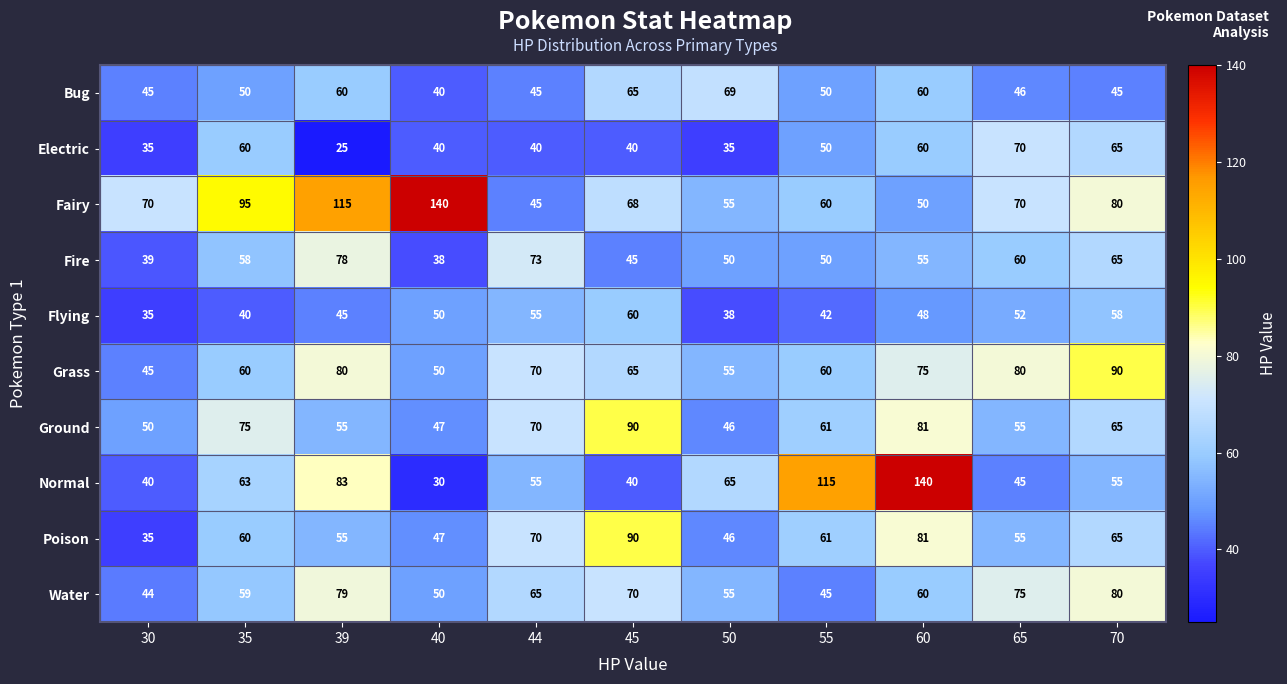

What is the difference between the second highest and second lowest values in the Electric series?

30